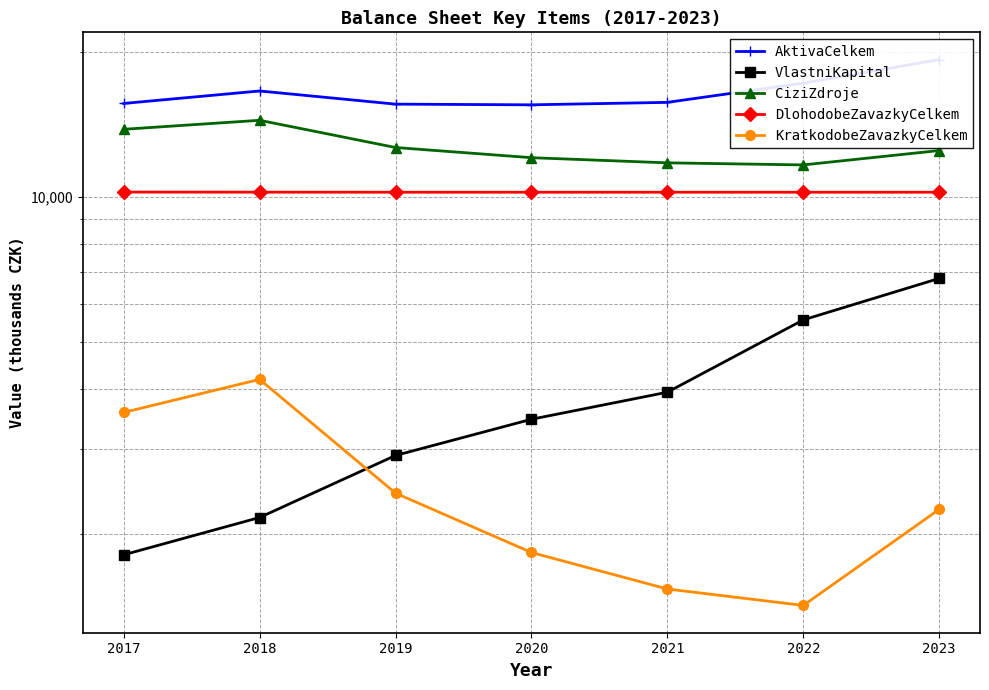

True or false: KratkodobeZavazkyCelkem and DlohodobeZavazkyCelkem cross at least once.

False